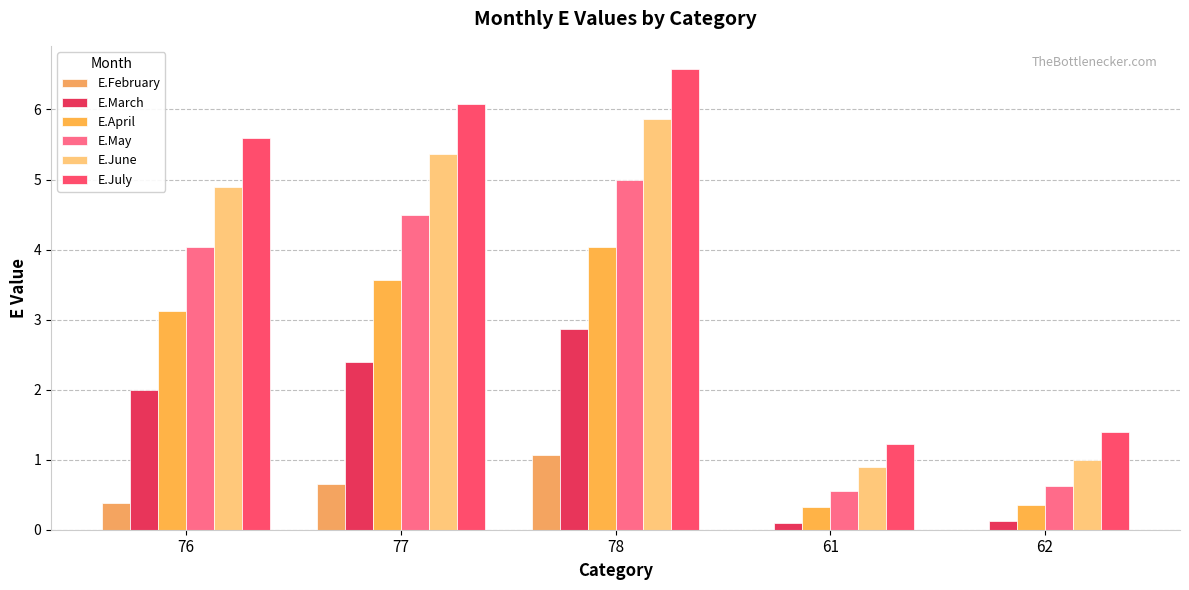

What value does the E.March series have at 78?

2.9